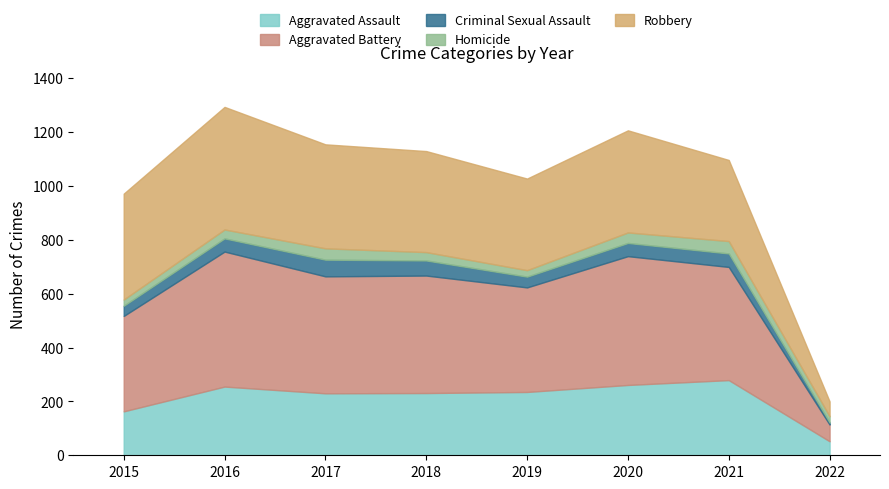

List the labels in order of Robbery value, largest first.

2016, 2015, 2017, 2020, 2018, 2019, 2021, 2022